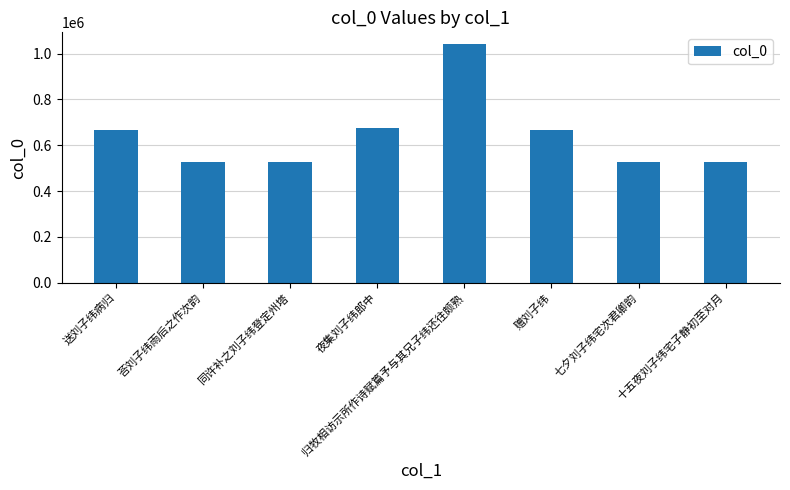

How many data points does each series have?

8